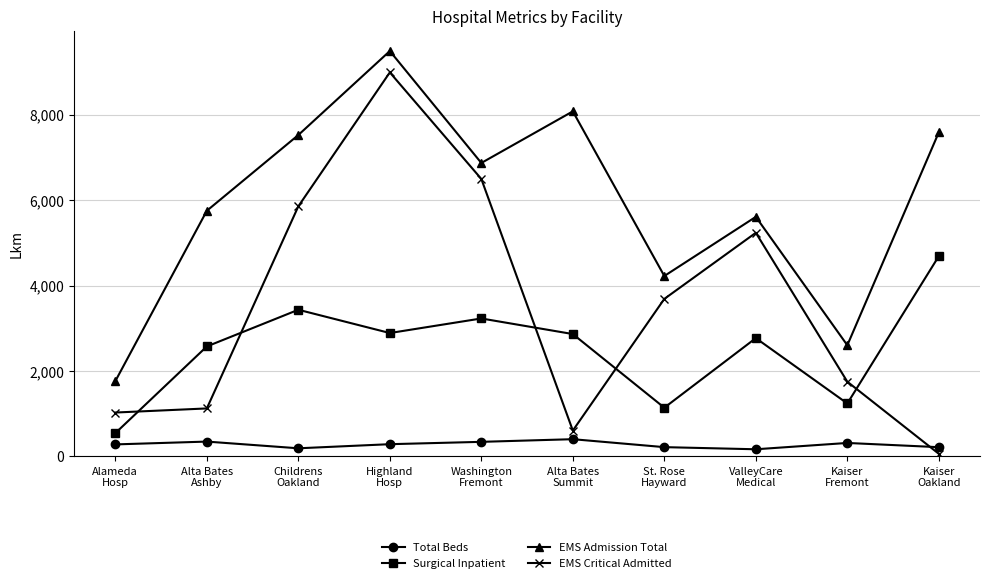

What is the label of the 4th point from the left?

Highland
Hosp